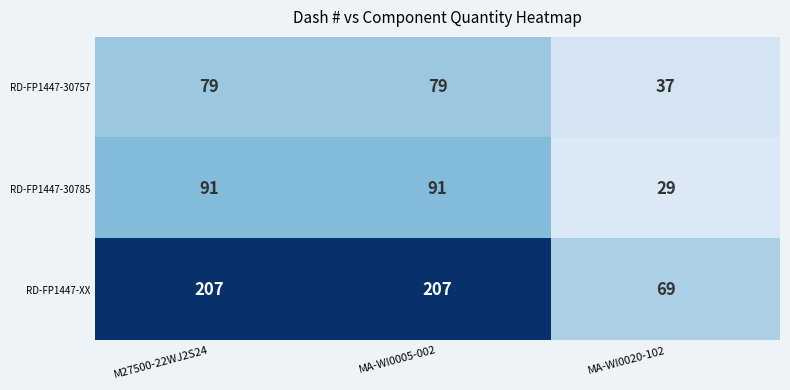

What is the maximum value shown in the chart?

207